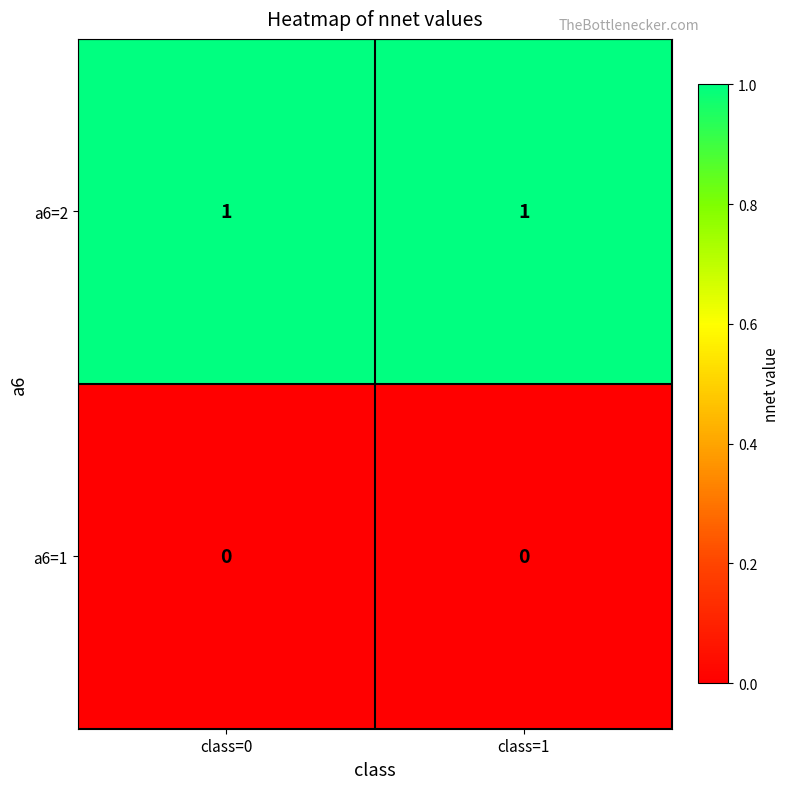

Is it true that a6=2 equals 2 at class=1?

False